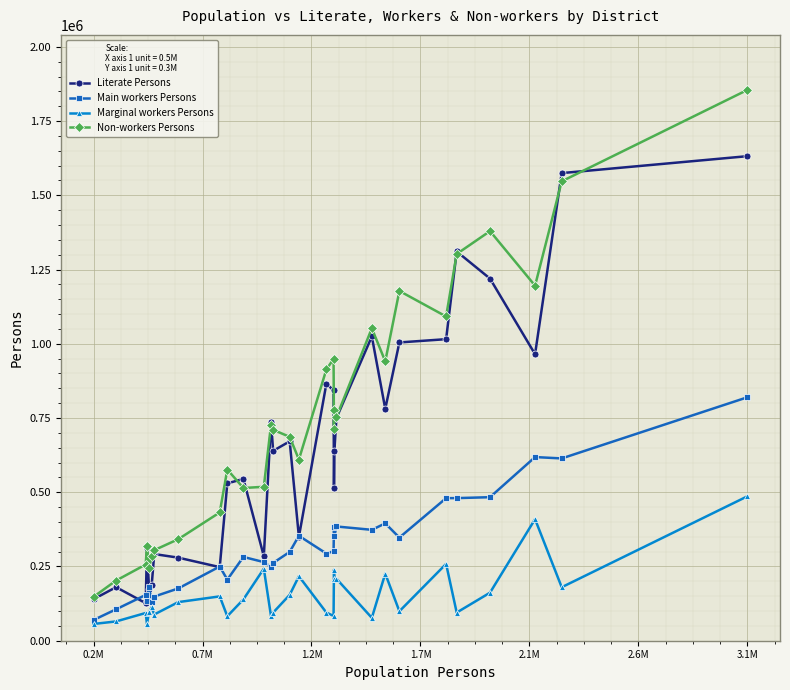

Rank the series by their average value, from highest to lowest.

Non-workers Persons, Literate Persons, Main workers Persons, Marginal workers Persons